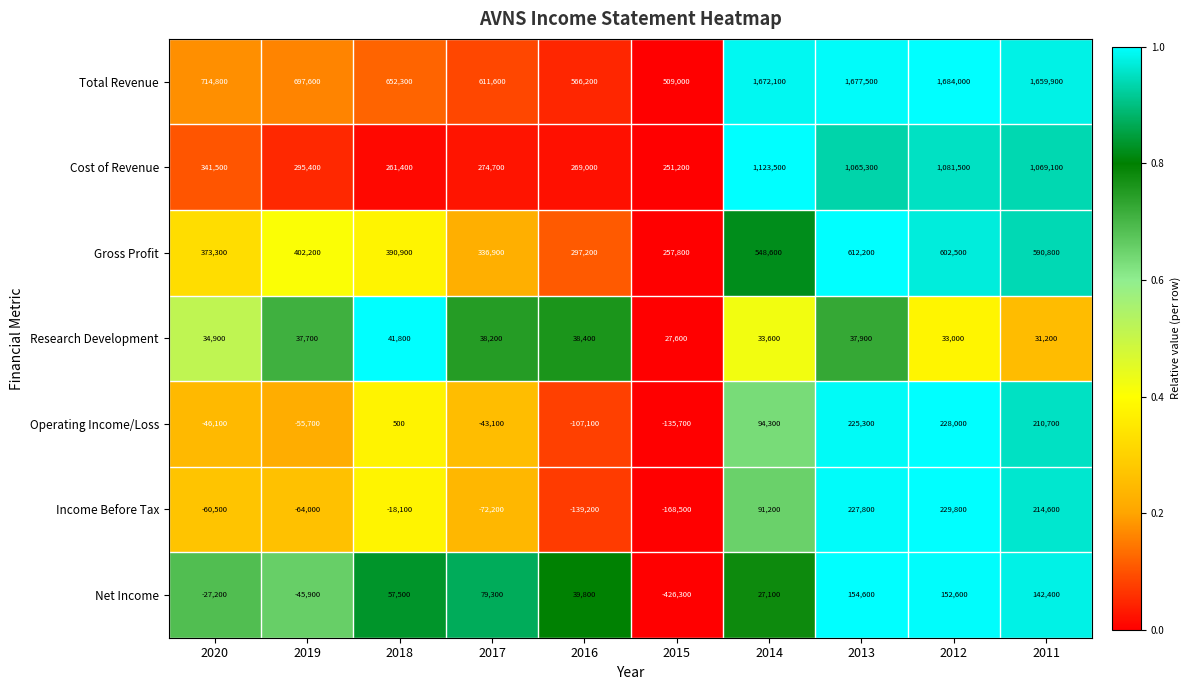

At how many categories does at least one series exceed 0?

10